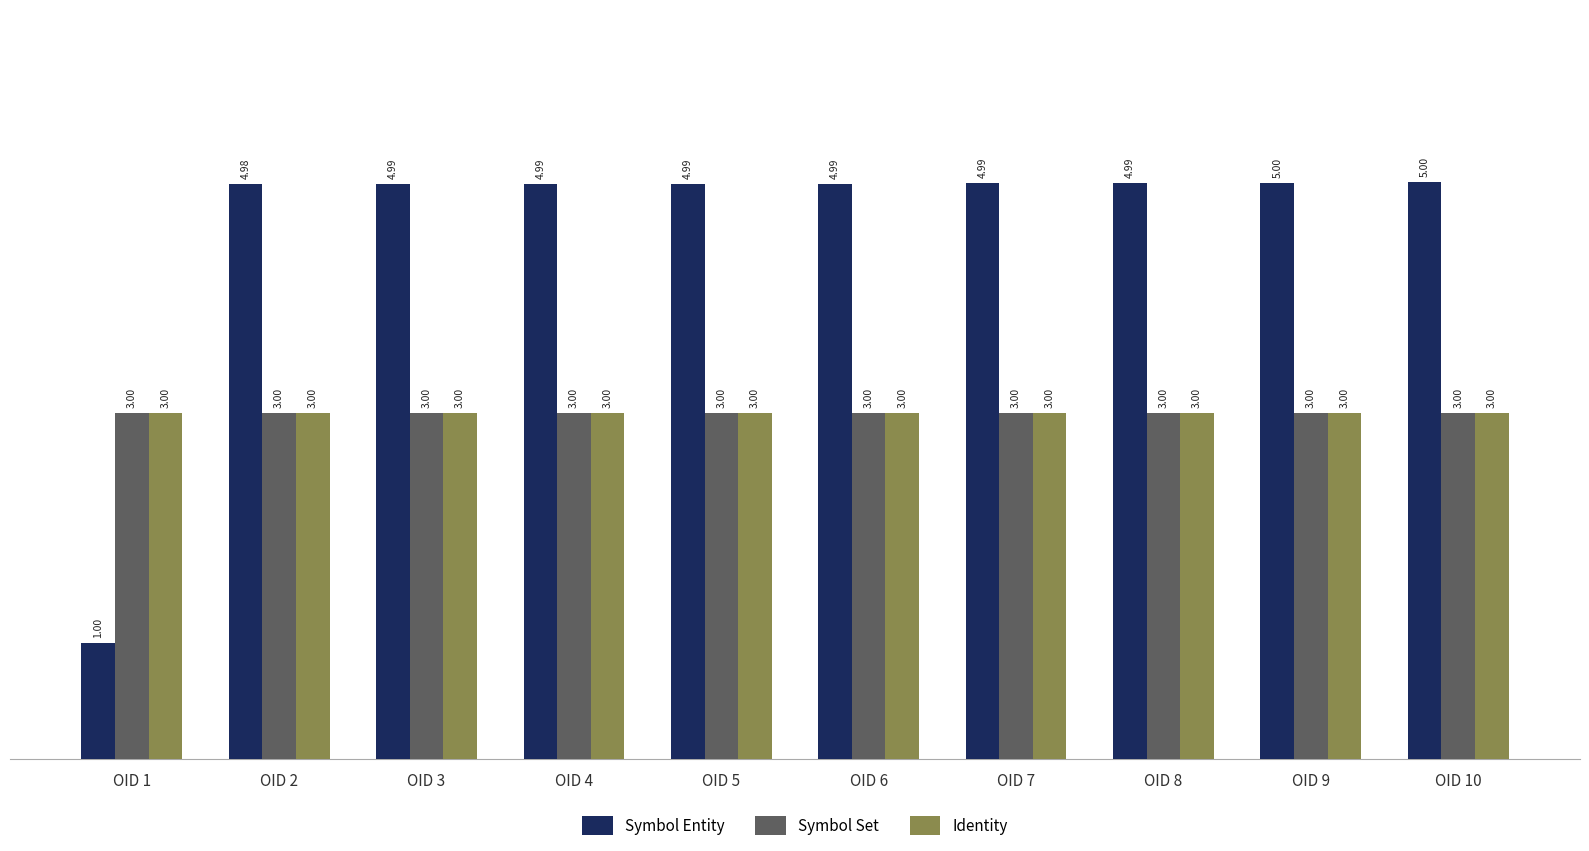

Read the Identity value at OID 1.

3.0